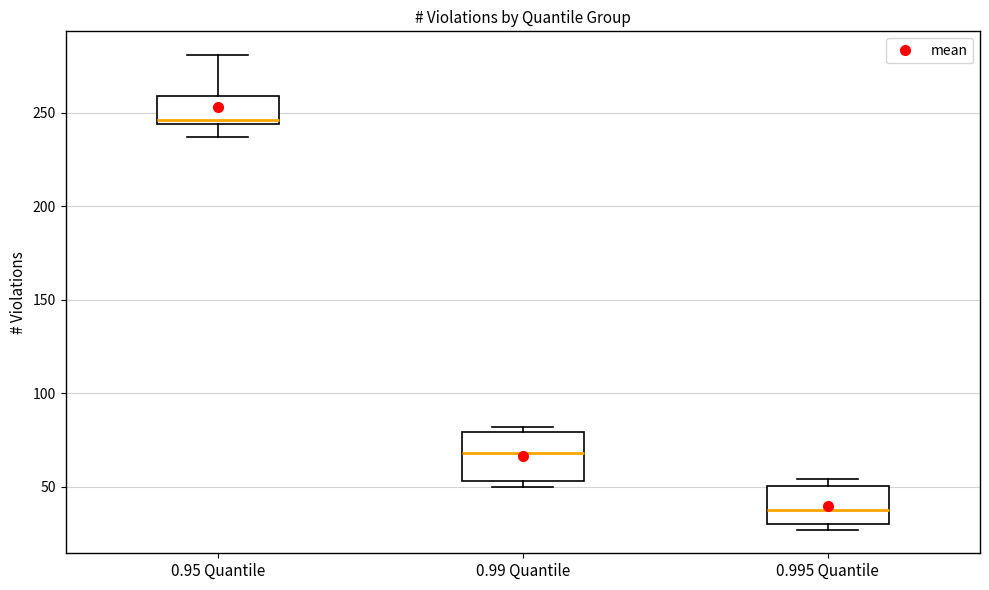

Reading left to right, read every box against the y-axis: the position of its median line, the range the box covers, and the ends of its whiskers. The values are not printed on the chart, so give them approximately, as read against the axis.

0.95 Quantile: median 245 (just above the box's lower edge), box 245 to 260, whiskers 235 to 280
0.99 Quantile: median 70, box 55 to 80, whiskers 50 to 80 (just above the box's upper edge)
0.995 Quantile: median 40, box 30 to 50, whiskers 25 to 55